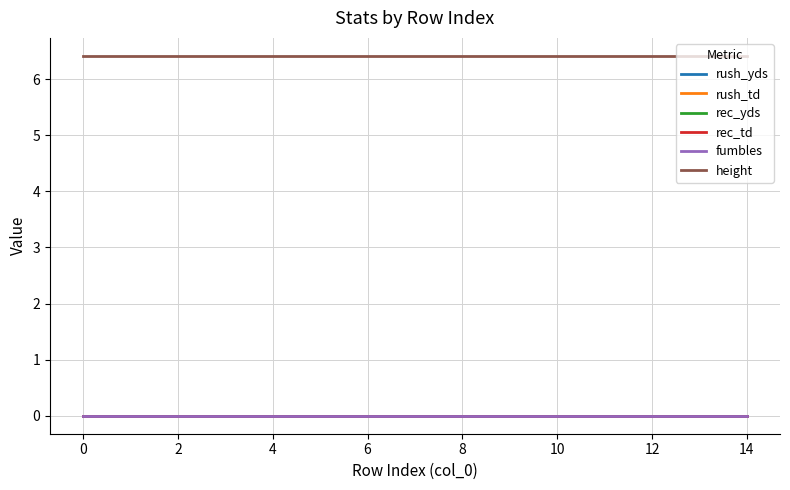

Reading left to right, list all the values displayed in this chart.

rush_yds: 0.0	0.0	0.0	0.0	0.0	0.0	0.0	0.0	0.0	0.0	0.0	0.0	0.0	0.0	0.0
rush_td: 0.0	0.0	0.0	0.0	0.0	0.0	0.0	0.0	0.0	0.0	0.0	0.0	0.0	0.0	0.0
rec_yds: 0.0	0.0	0.0	0.0	0.0	0.0	0.0	0.0	0.0	0.0	0.0	0.0	0.0	0.0	0.0
rec_td: 0.0	0.0	0.0	0.0	0.0	0.0	0.0	0.0	0.0	0.0	0.0	0.0	0.0	0.0	0.0
fumbles: 0.0	0.0	0.0	0.0	0.0	0.0	0.0	0.0	0.0	0.0	0.0	0.0	0.0	0.0	0.0
height: 6.4	6.4	6.4	6.4	6.4	6.4	6.4	6.4	6.4	6.4	6.4	6.4	6.4	6.4	6.4